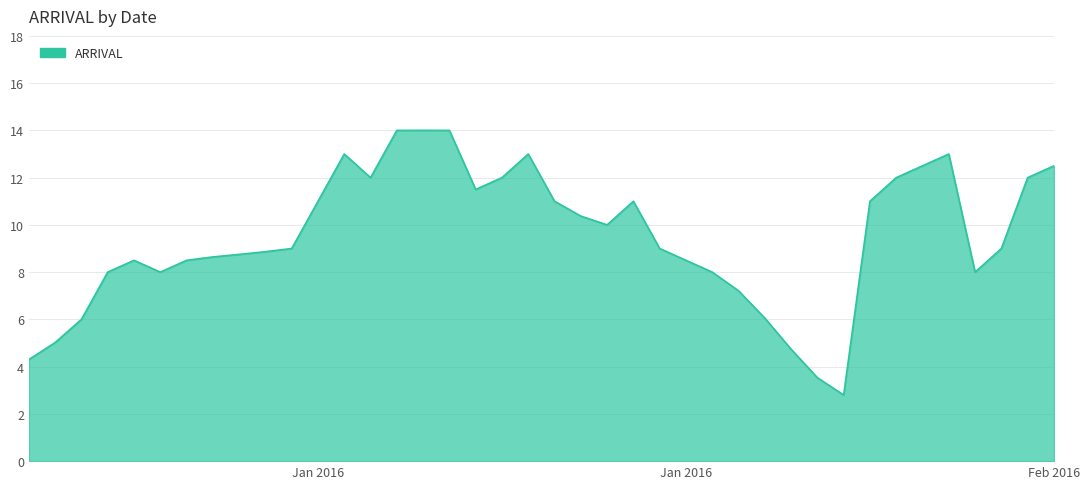

How many lines are shown in the chart?

1